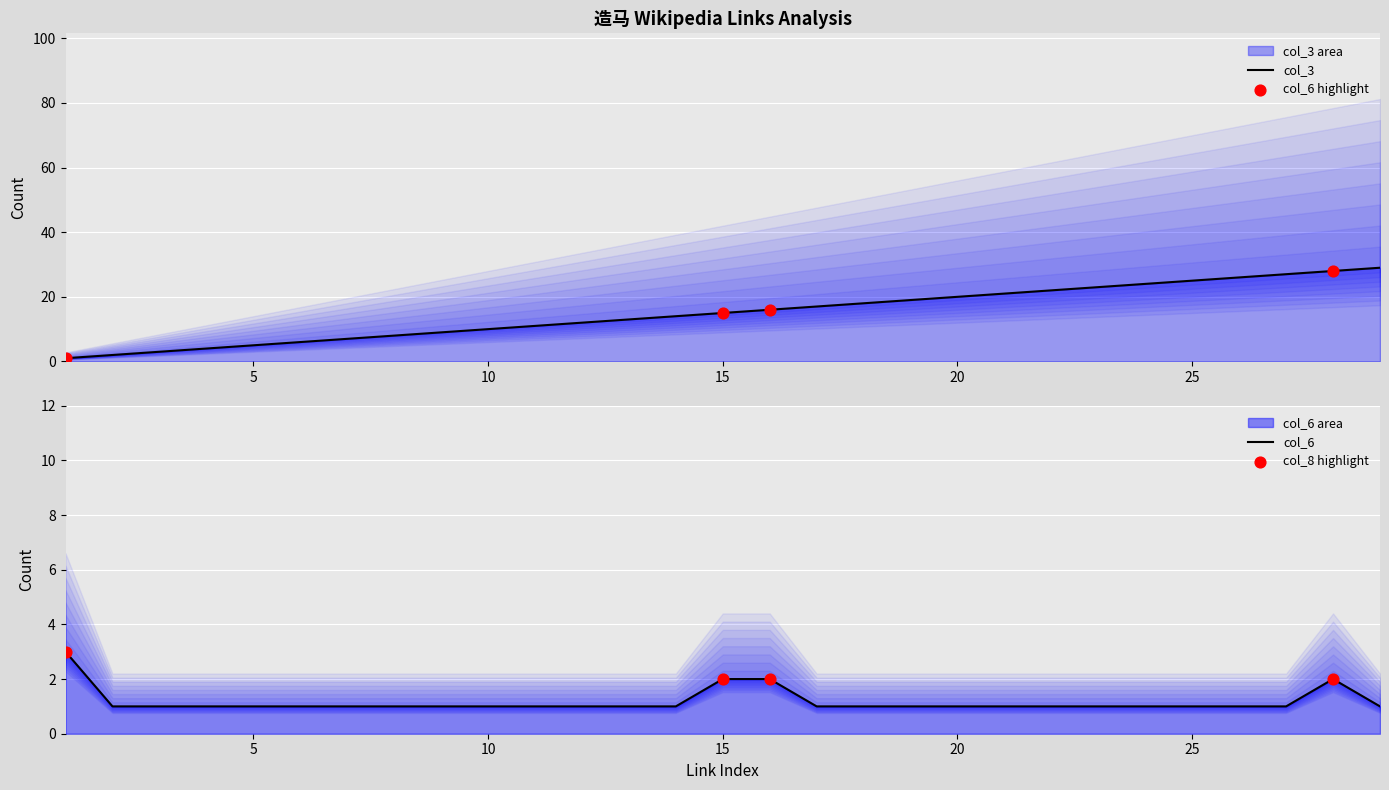

Which series has the widest spread of Y values?

col_3